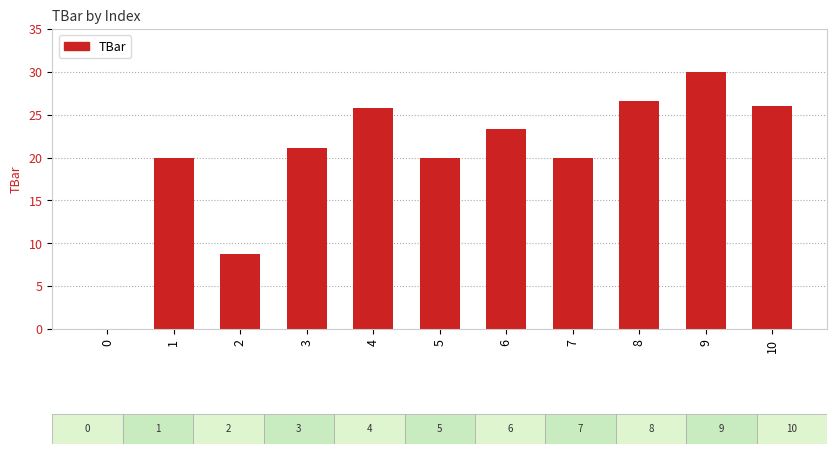

The chart shows a value of 7.3 at 1. True or false?

False